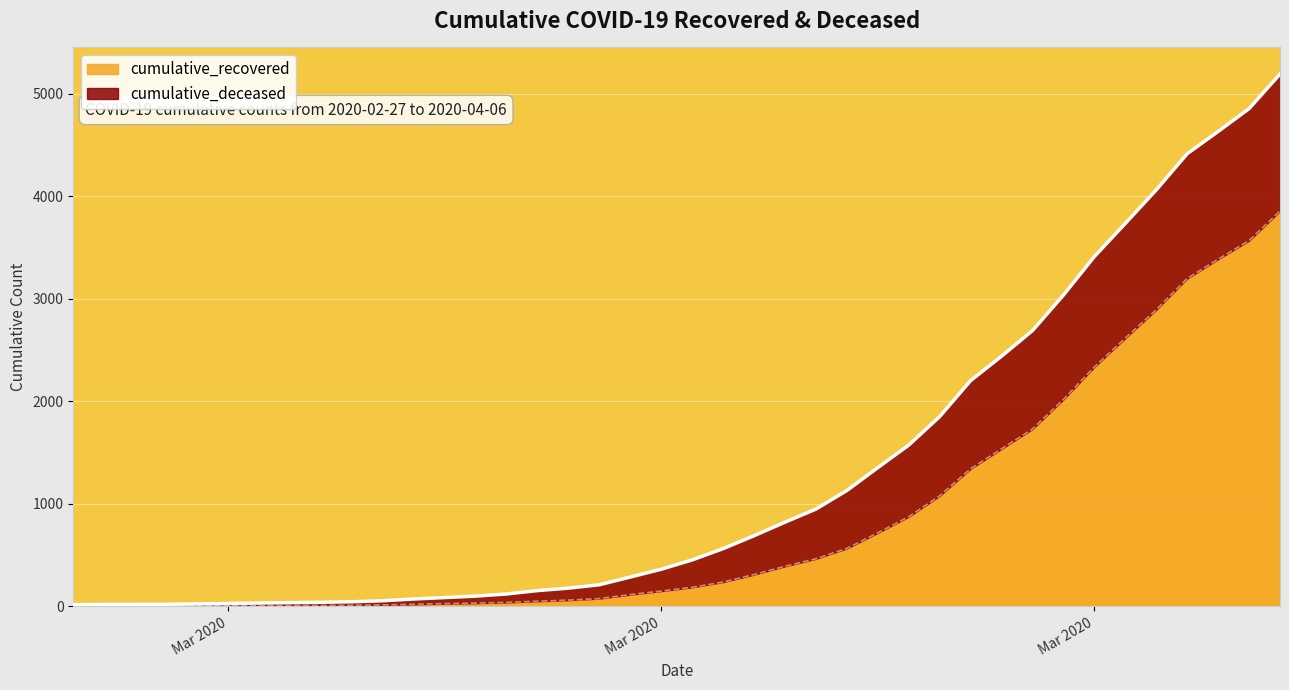

Rank the categories by value from lowest to highest.

2020-02-27, 2020-02-28, 2020-02-29, 2020-03-01, 2020-03-02, 2020-03-03, 2020-03-04, 2020-03-05, 2020-03-06, 2020-03-07, 2020-03-08, 2020-03-09, 2020-03-10, 2020-03-11, 2020-03-12, 2020-03-13, 2020-03-14, 2020-03-15, 2020-03-16, 2020-03-17, 2020-03-18, 2020-03-19, 2020-03-20, 2020-03-21, 2020-03-22, 2020-03-23, 2020-03-24, 2020-03-25, 2020-03-26, 2020-03-27, 2020-03-28, 2020-03-29, 2020-03-30, 2020-03-31, 2020-04-01, 2020-04-02, 2020-04-03, 2020-04-04, 2020-04-05, 2020-04-06